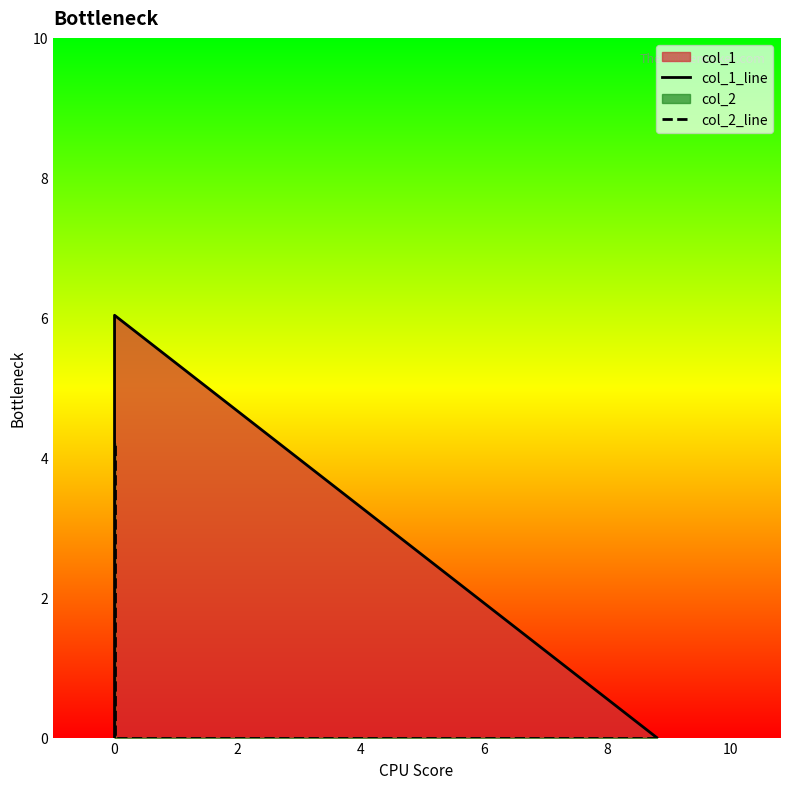

List the series in order of their overall mean, highest first.

col_1_line, col_2_line